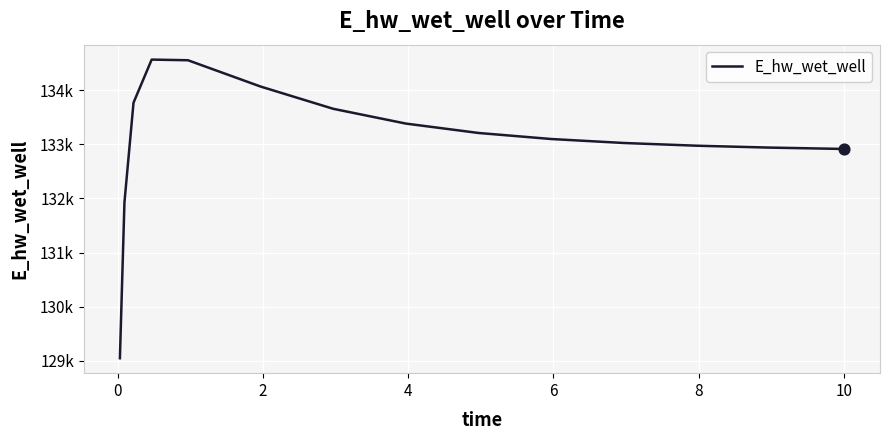

Does the chart have visible grid lines?

Yes